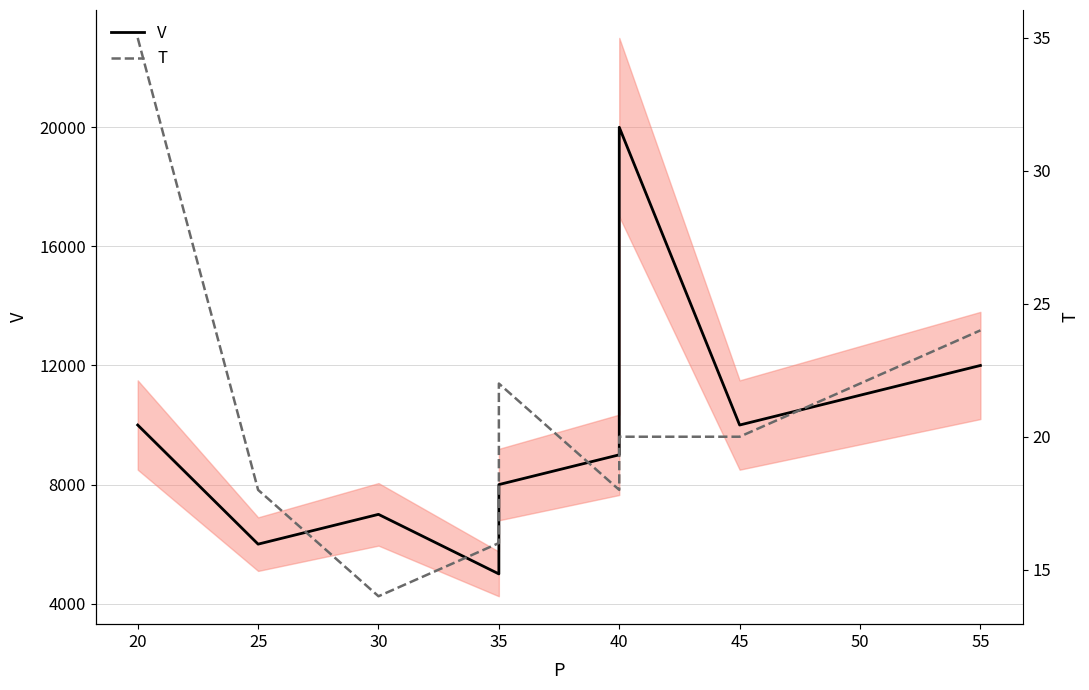

Reading right to left, what are all the values shown in this chart?

V: 12000	11000	10000	20000	9000	8000	5000	7000	6000	10000
T: 24	22	20	20	18	22	16	14	18	35